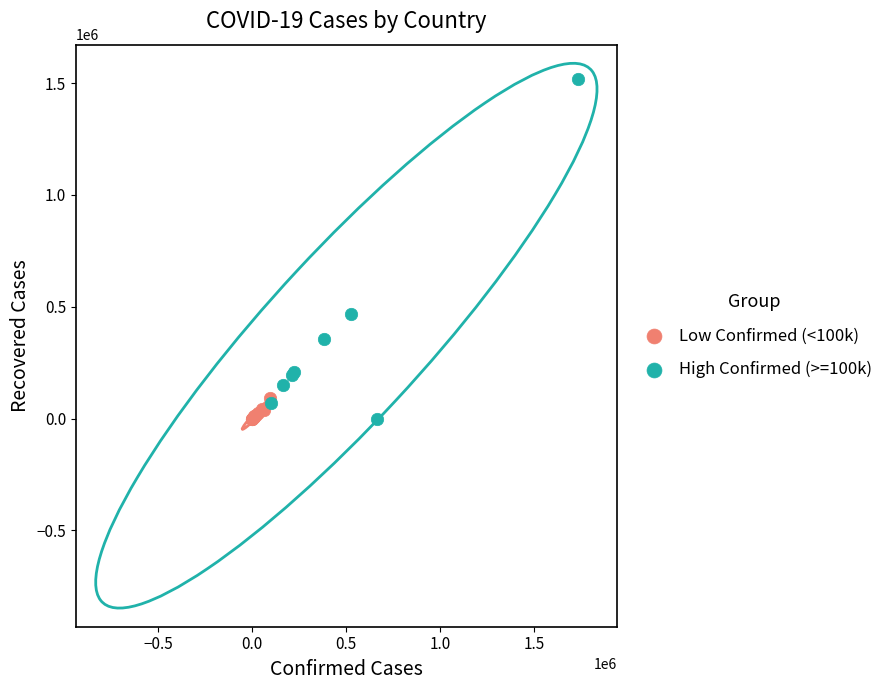

Which series has the largest Y range (max minus min)?

High Confirmed (>=100k)